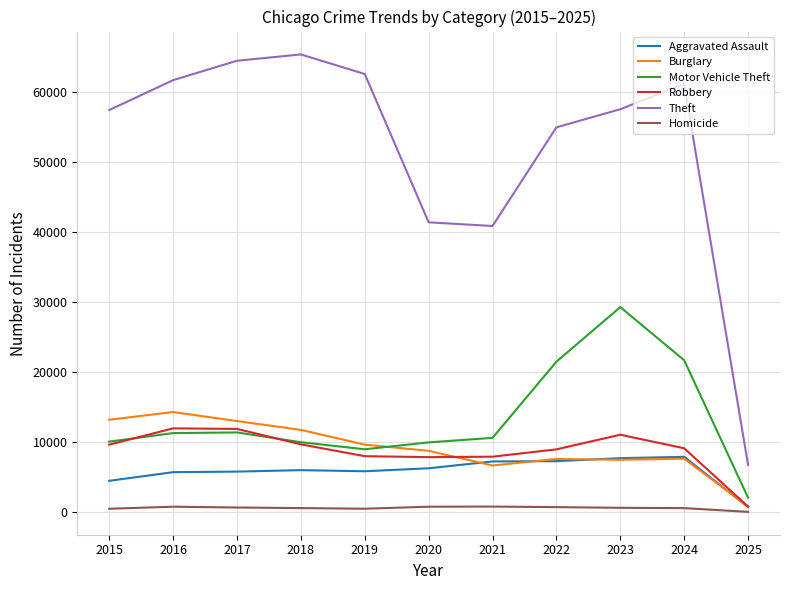

Which series has the widest spread of values?

Theft